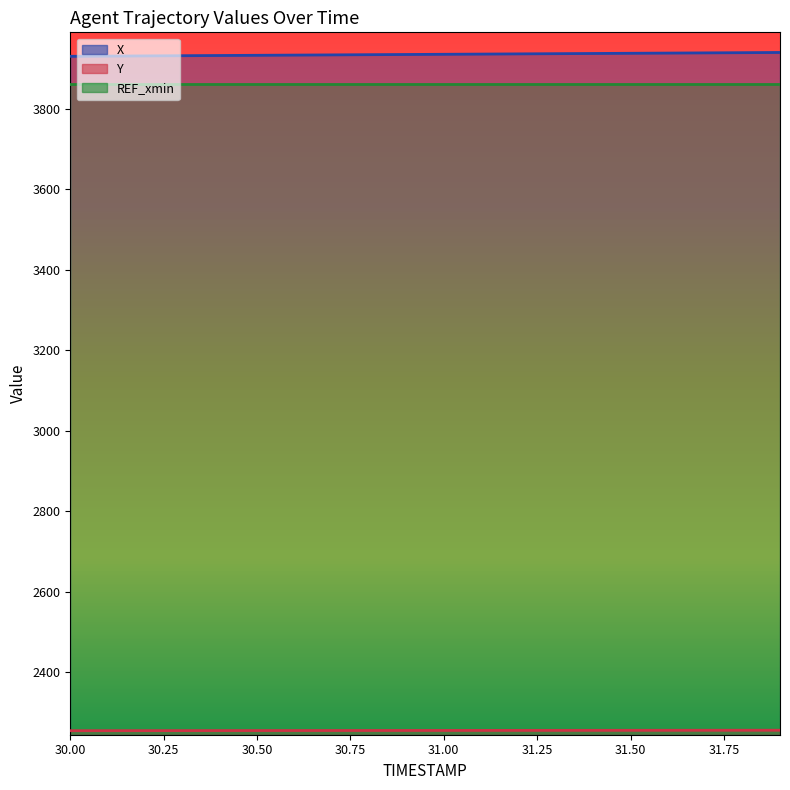

What is the average value of the Y series?

2256.1